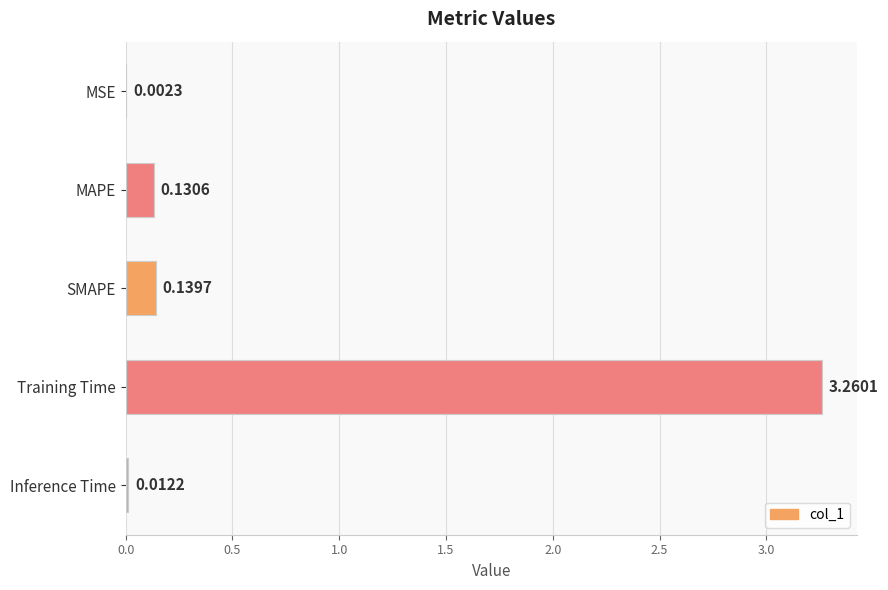

What is the change in value from MSE to MAPE?

+0.1